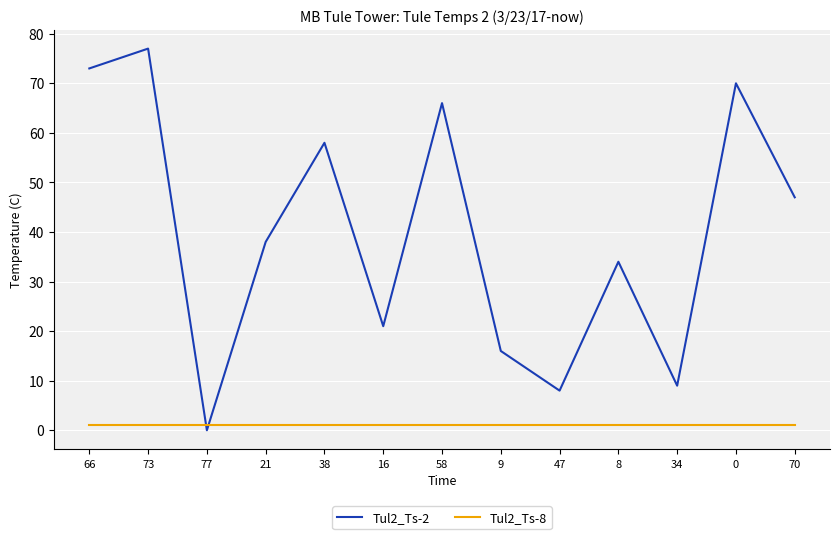

Between which two adjacent categories do Tul2_Ts-8 and Tul2_Ts-2 first intersect?

73 and 77